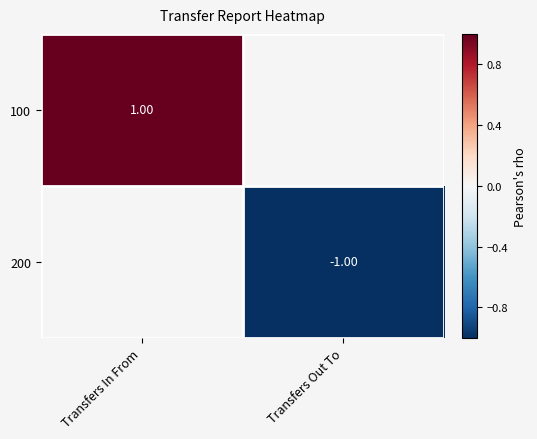

Rank the series by their average value, from highest to lowest.

100, 200